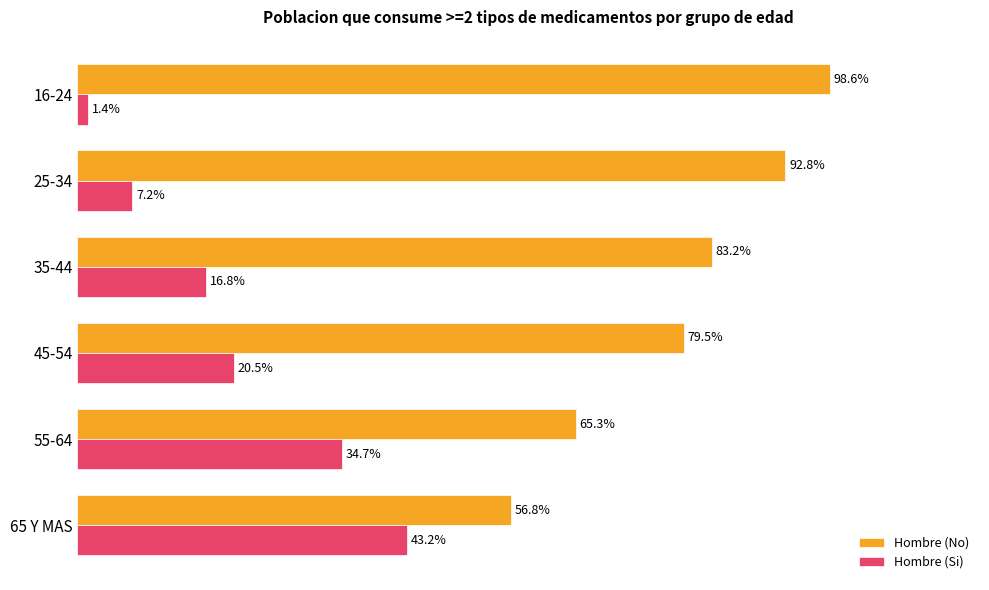

List the labels in order of Hombre (Si) value, largest first.

65 Y MAS, 55-64, 45-54, 35-44, 25-34, 16-24